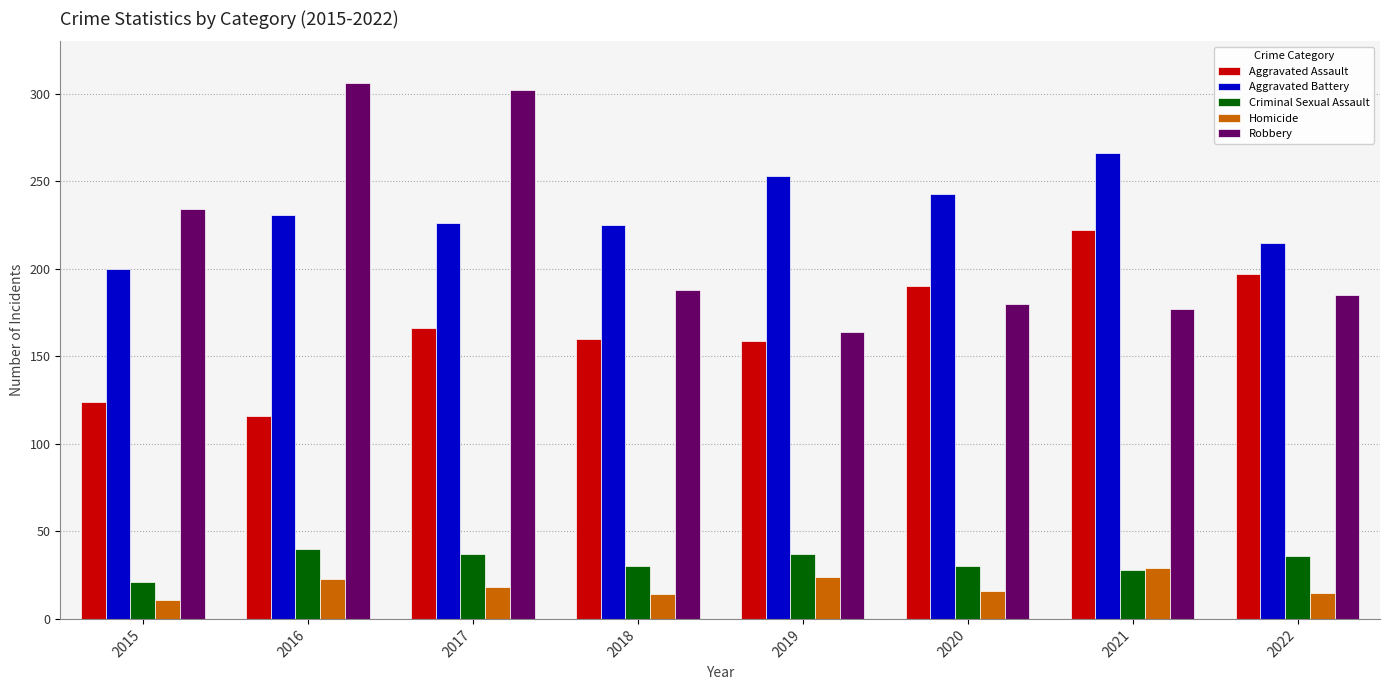

What is the average value of the Homicide series?

19